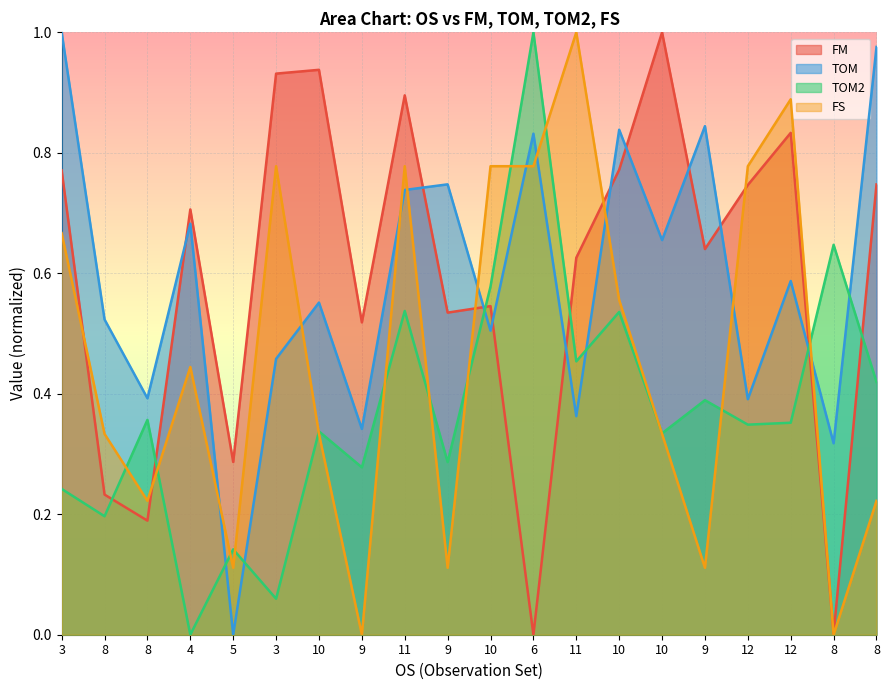

List the series in order of their peak value, highest first.

FS, TOM2, FM, TOM